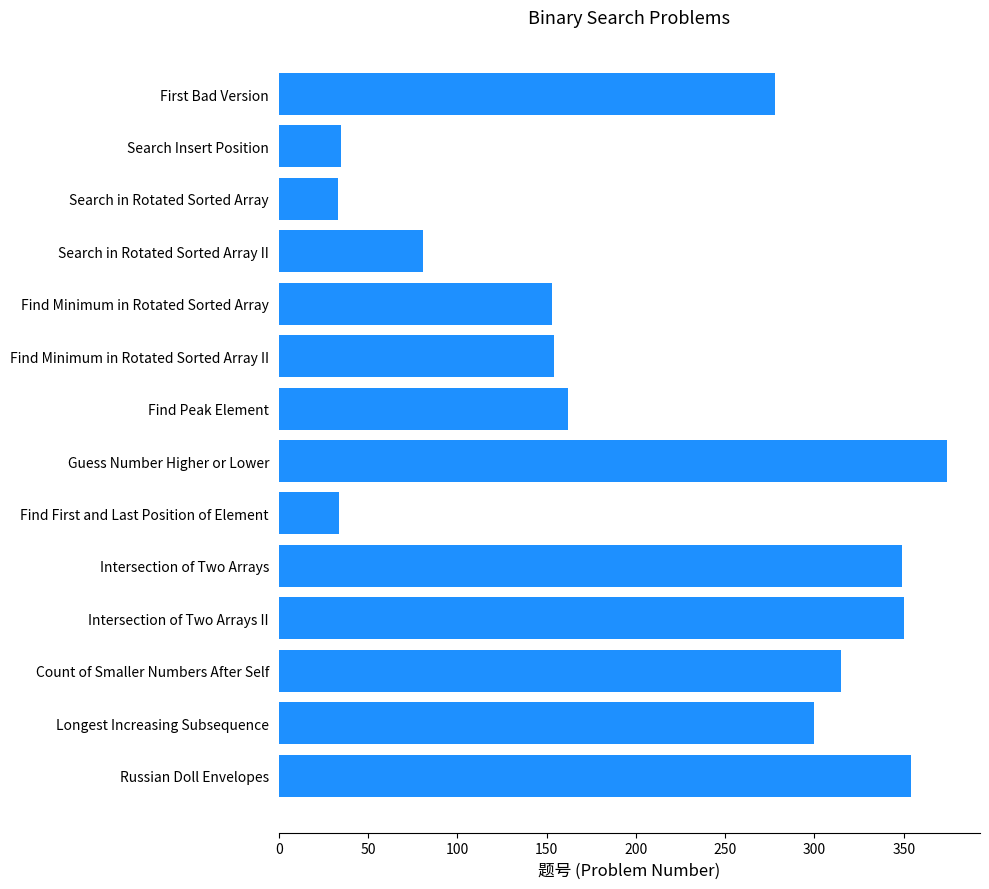

Where is the data nearest to the value 203?

Find Peak Element